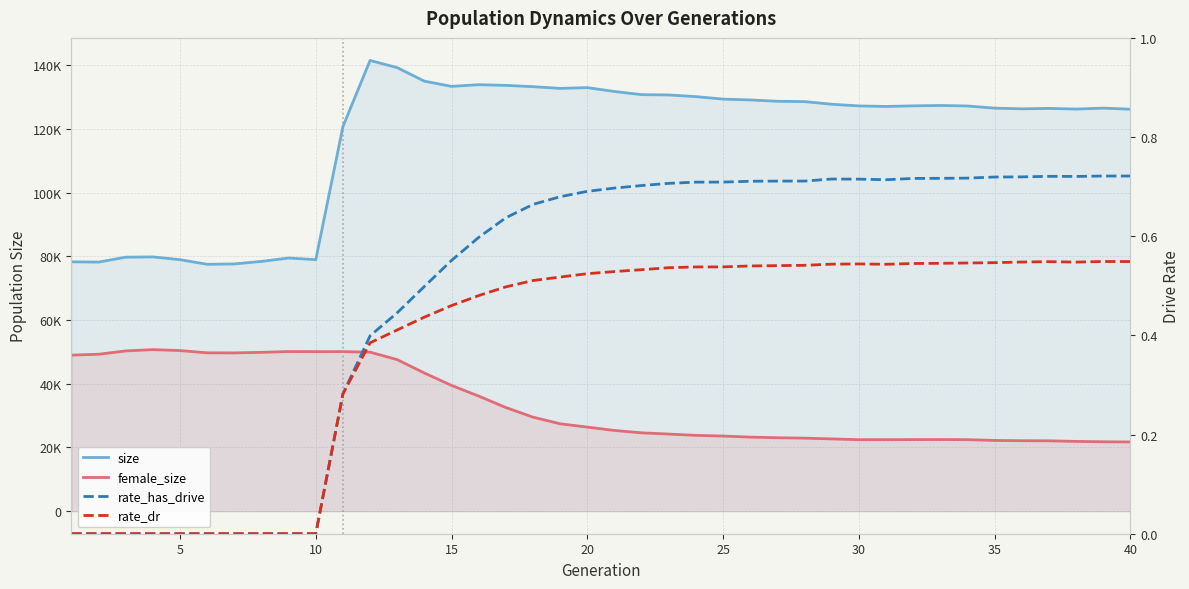

Reading left to right, what are all the values shown in this chart?

size: 78311.0	78224.0	79770.0	79854.0	78980.0	77535.0	77646.0	78439.0	79506.0	78986.0	120775.0	141553.0	139280.0	135040.0	133399.0	133937.0	133720.0	133311.0	132772.0	133016.0	131795.0	130804.0	130709.0	130187.0	129407.0	129148.0	128727.0	128622.0	127797.0	127265.0	127101.0	127290.0	127409.0	127248.0	126566.0	126355.0	126486.0	126281.0	126573.0	126230.0
female_size: 49011.0	49286.0	50322.0	50737.0	50441.0	49729.0	49707.0	49886.0	50131.0	50099.0	50109.0	49940.0	47592.0	43387.0	39501.0	36139.0	32552.0	29531.0	27445.0	26406.0	25350.0	24608.0	24221.0	23813.0	23596.0	23265.0	23063.0	22940.0	22697.0	22449.0	22454.0	22476.0	22495.0	22457.0	22219.0	22130.0	22098.0	21913.0	21797.0	21737.0
rate_has_drive: 0.0	0.0	0.0	0.0	0.0	0.0	0.0	0.0	0.0	0.0	0.3	0.4	0.4	0.5	0.6	0.6	0.6	0.7	0.7	0.7	0.7	0.7	0.7	0.7	0.7	0.7	0.7	0.7	0.7	0.7	0.7	0.7	0.7	0.7	0.7	0.7	0.7	0.7	0.7	0.7
rate_dr: 0.0	0.0	0.0	0.0	0.0	0.0	0.0	0.0	0.0	0.0	0.3	0.4	0.4	0.4	0.5	0.5	0.5	0.5	0.5	0.5	0.5	0.5	0.5	0.5	0.5	0.5	0.5	0.5	0.5	0.5	0.5	0.5	0.5	0.5	0.5	0.5	0.5	0.5	0.5	0.5